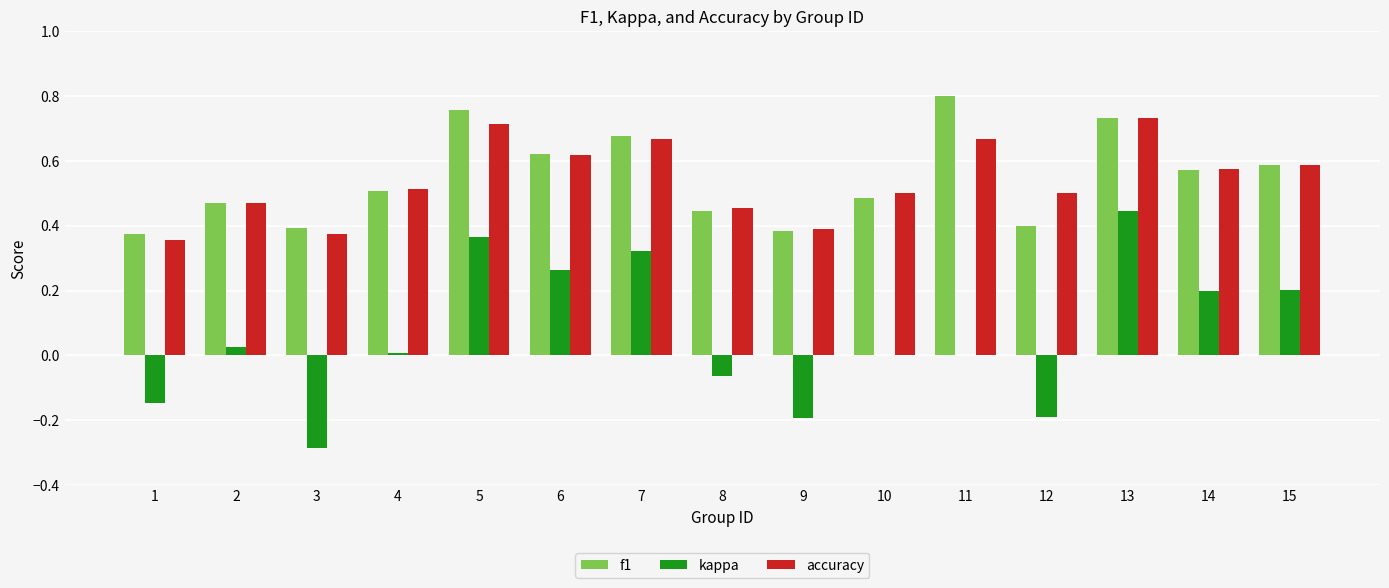

Which series has the largest range (max minus min)?

kappa